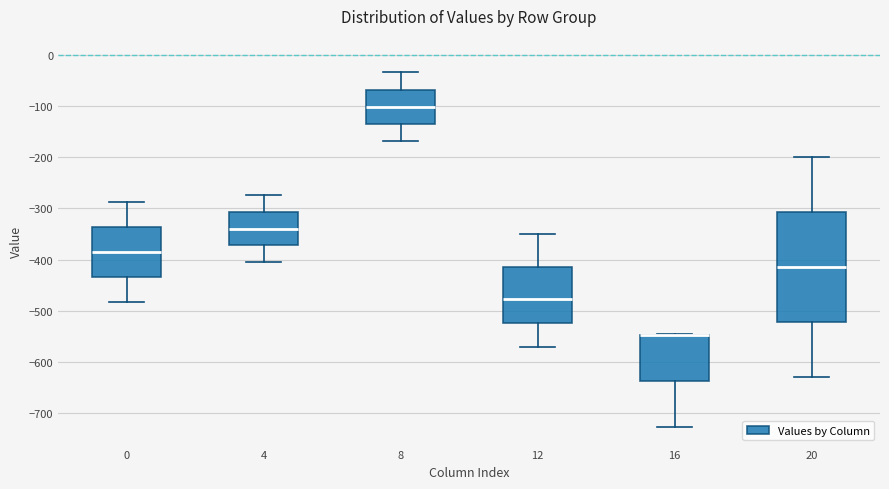

Where does the median line of the box at x = 0 sit on the y-axis? The values are not printed on the chart, so give them approximately, as read against the axis.

-380